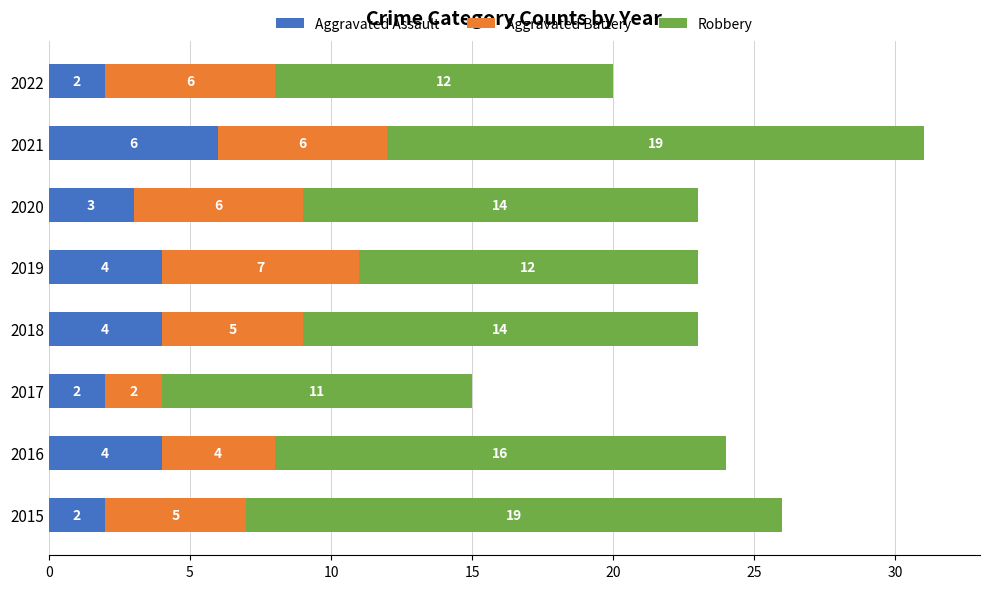

At which category is the sum across all series the highest?

2021